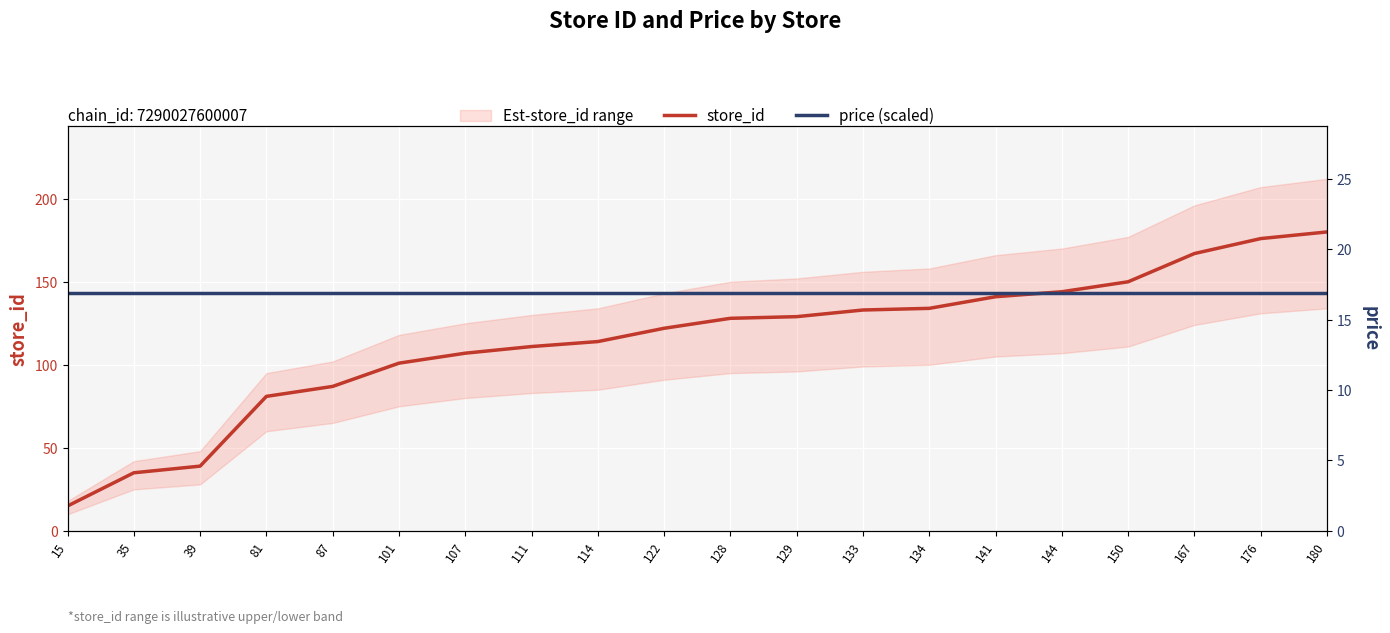

Is the value of price (scaled) at 15 greater than the value of store_id at 114?

Yes